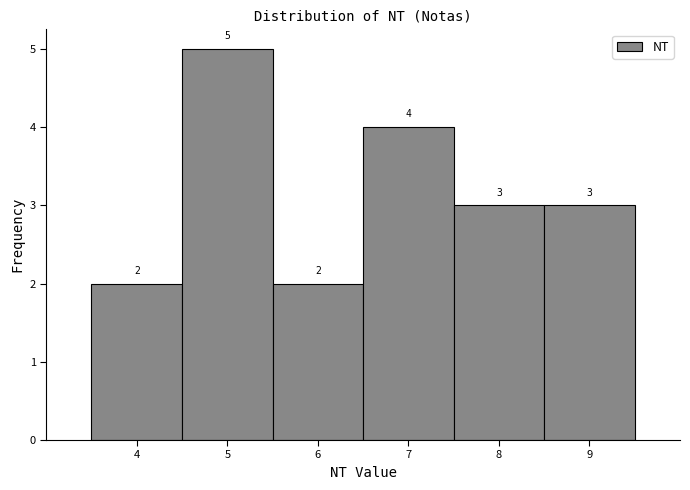

Which range on the x-axis has the tallest bar?

4.5 to 5.5